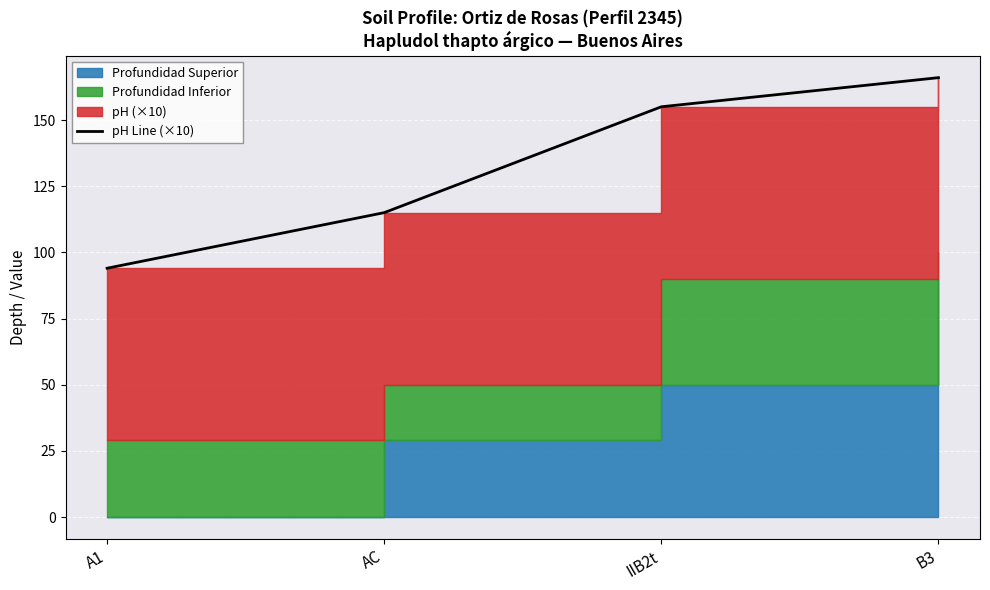

List the labels in order of value, smallest first.

A1, AC, IIB2t, B3